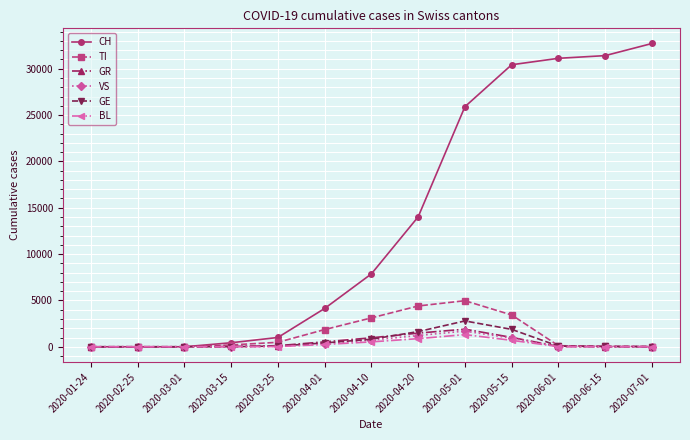

What value does the VS series have at 2020-07-01?

5